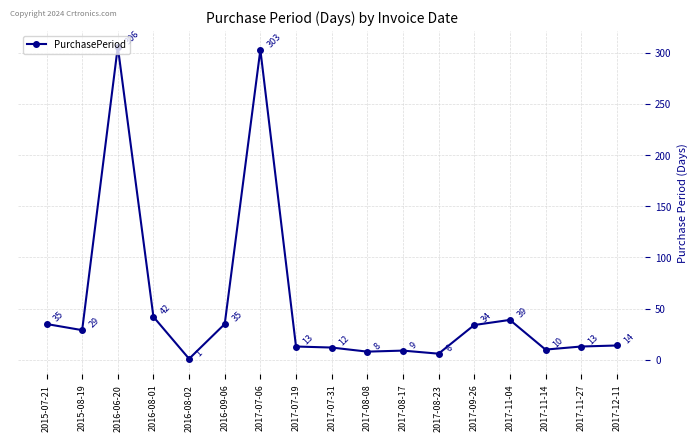

What position from the right is 2017-08-23?

6